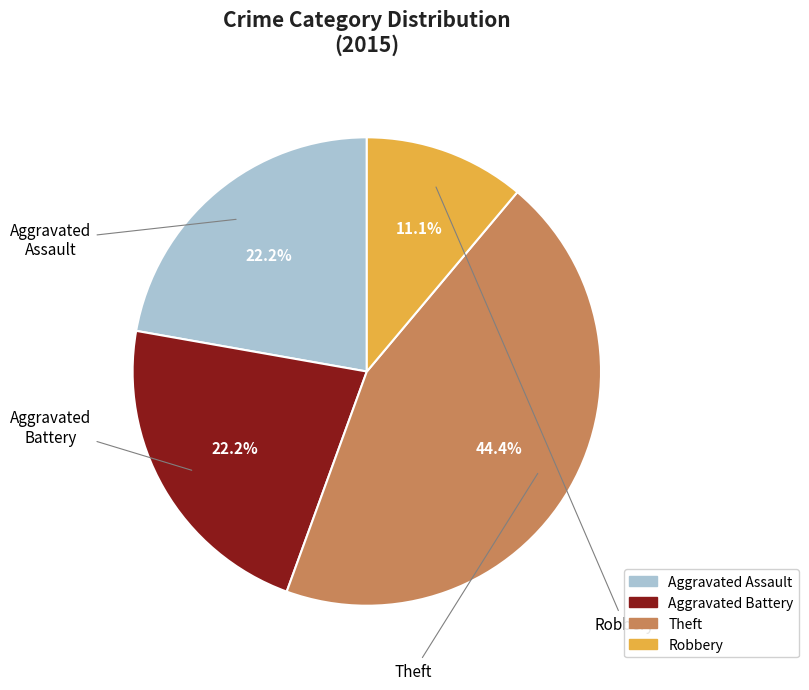

Is there any slice that represents more than half of the pie?

No